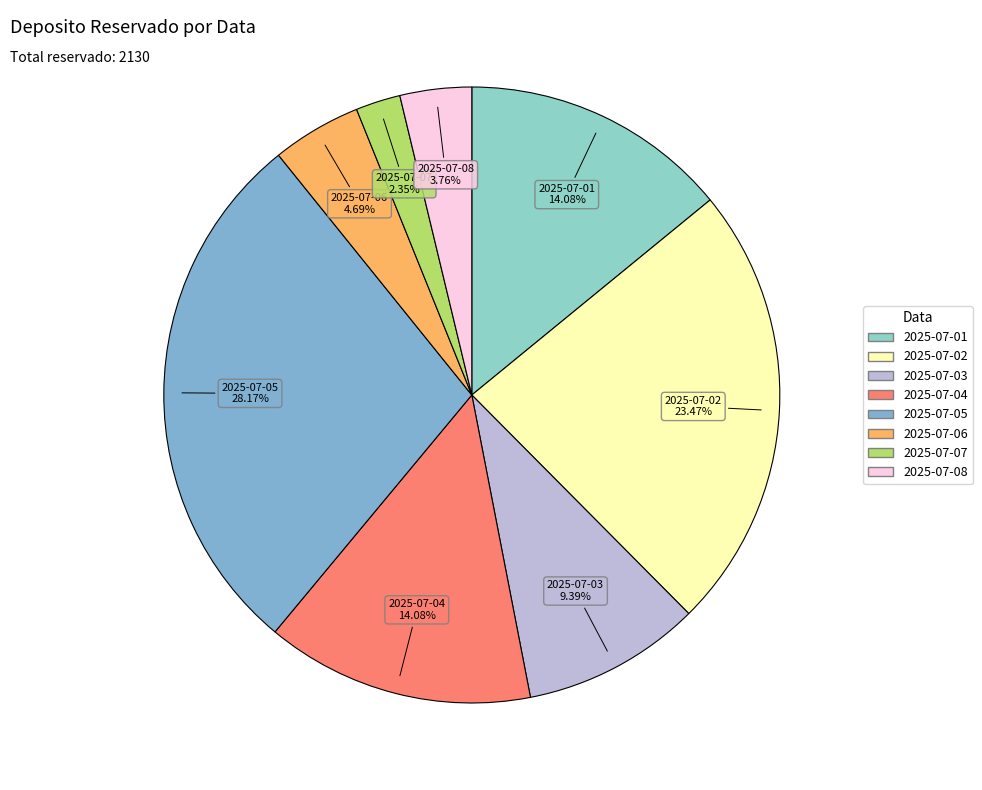

What percentage do 2025-07-07 and 2025-07-01 together represent?

16.4%